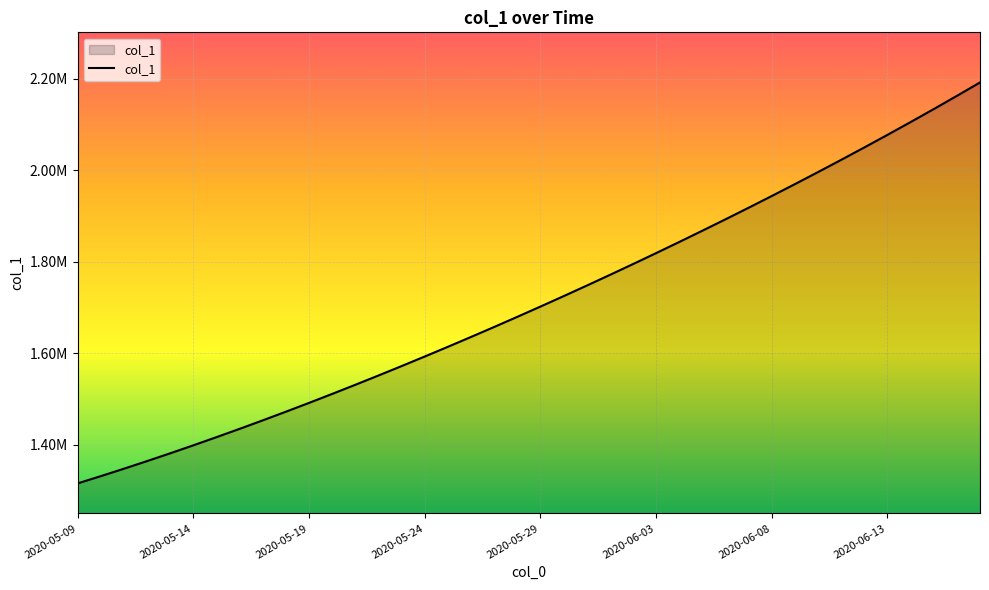

Is this an area chart (filled region under the line)?

Yes